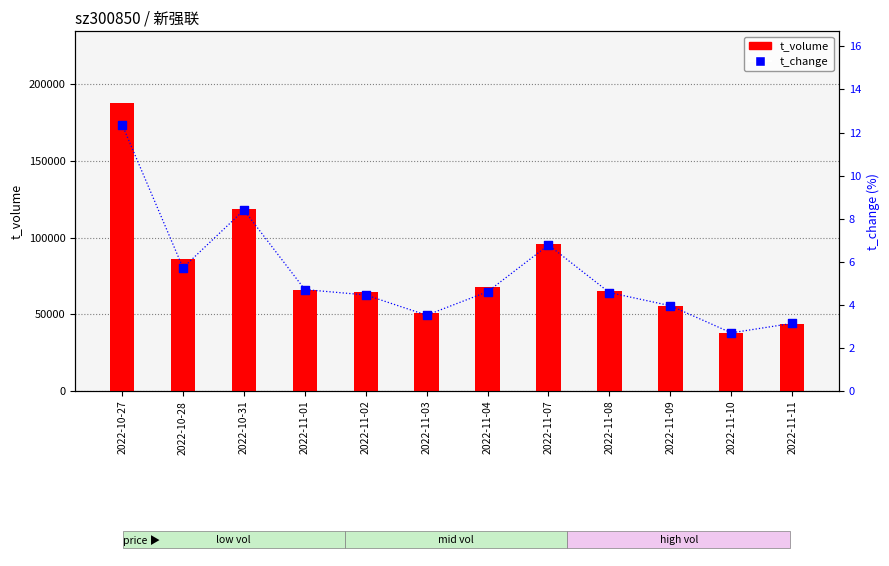

At which category is the sum across all series the highest?

2022-10-27